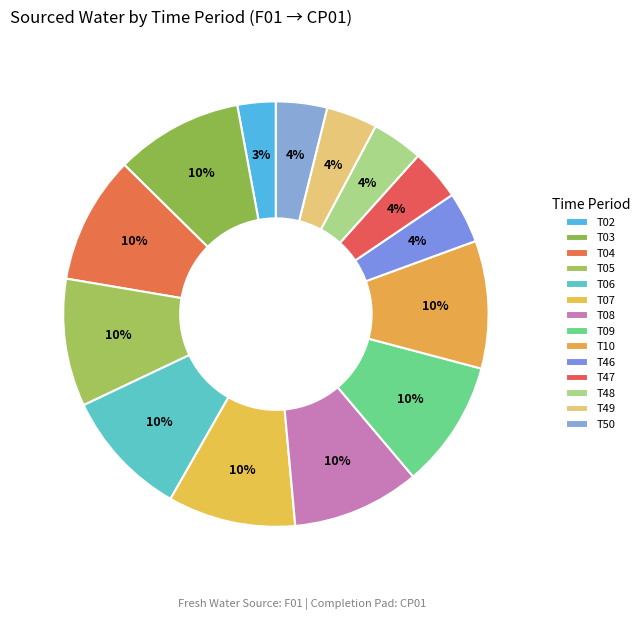

What portion of the pie excludes T02?

97.1%